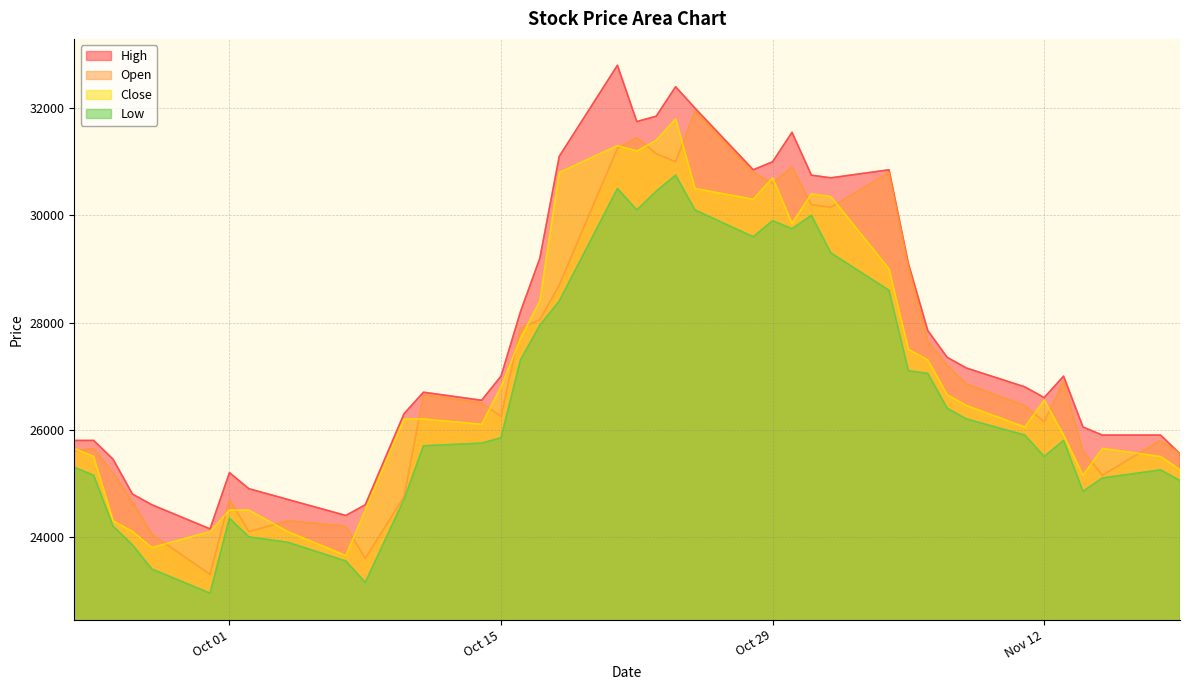

What is the maximum value for Low?

30750